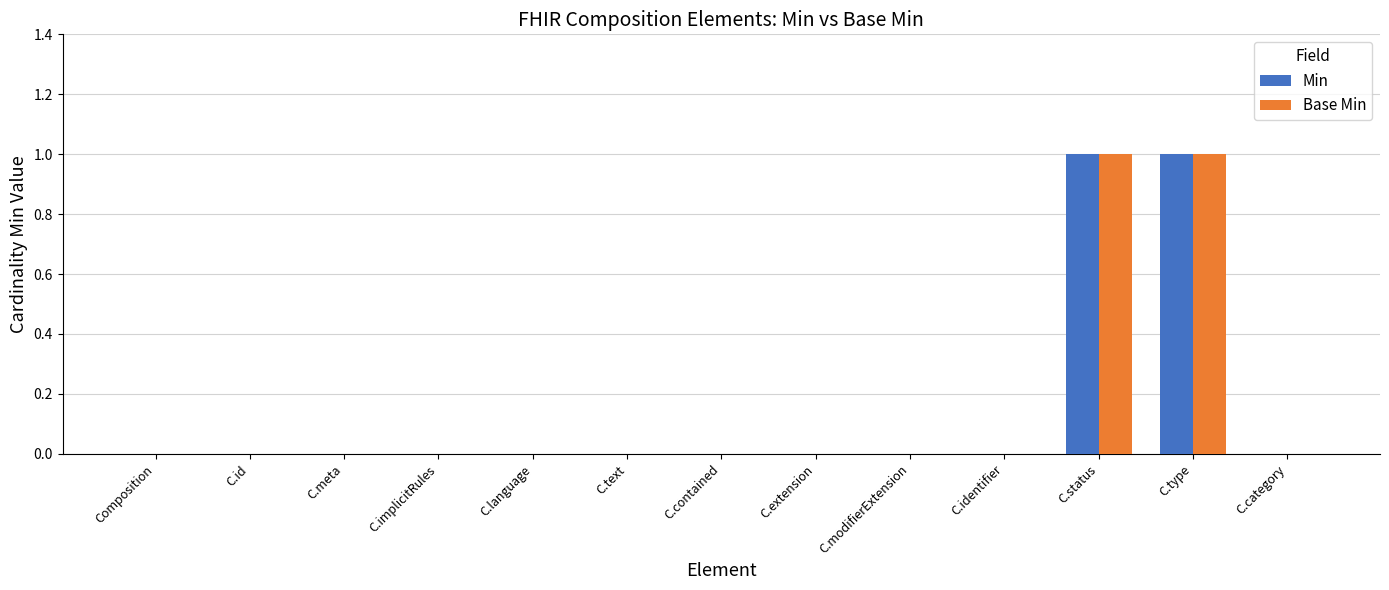

Is the value of Min at C.status greater than the value of Base Min at C.identifier?

Yes